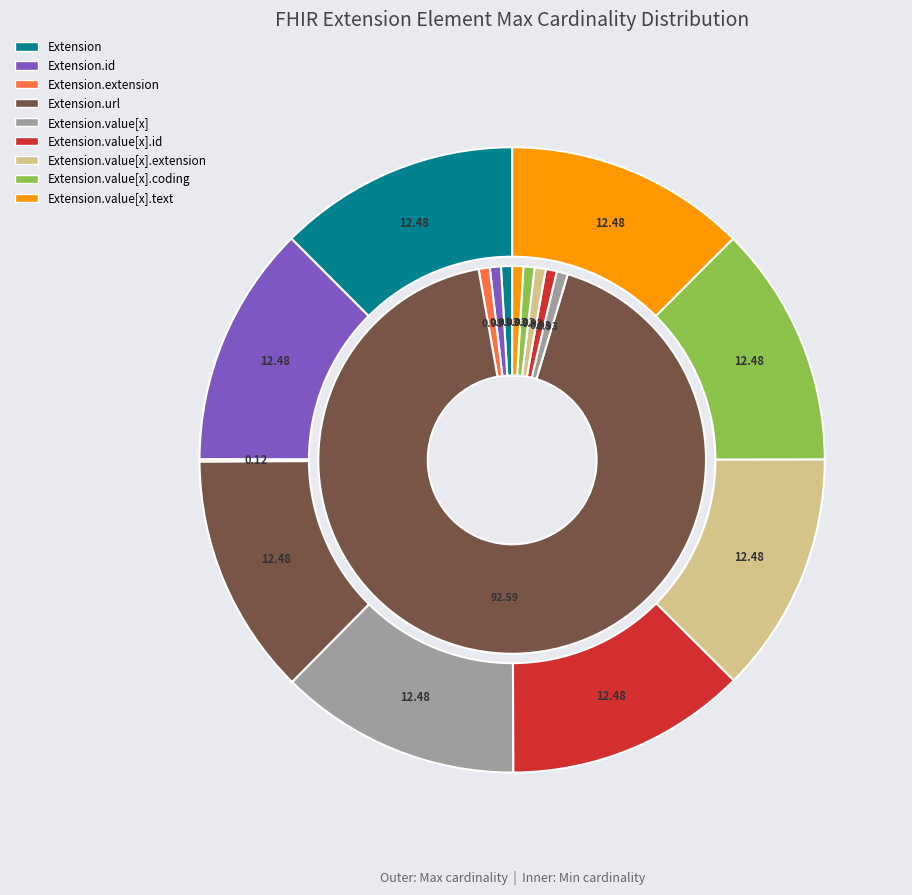

The Extension.value[x].id slice represents 1% of the pie. True or false?

False